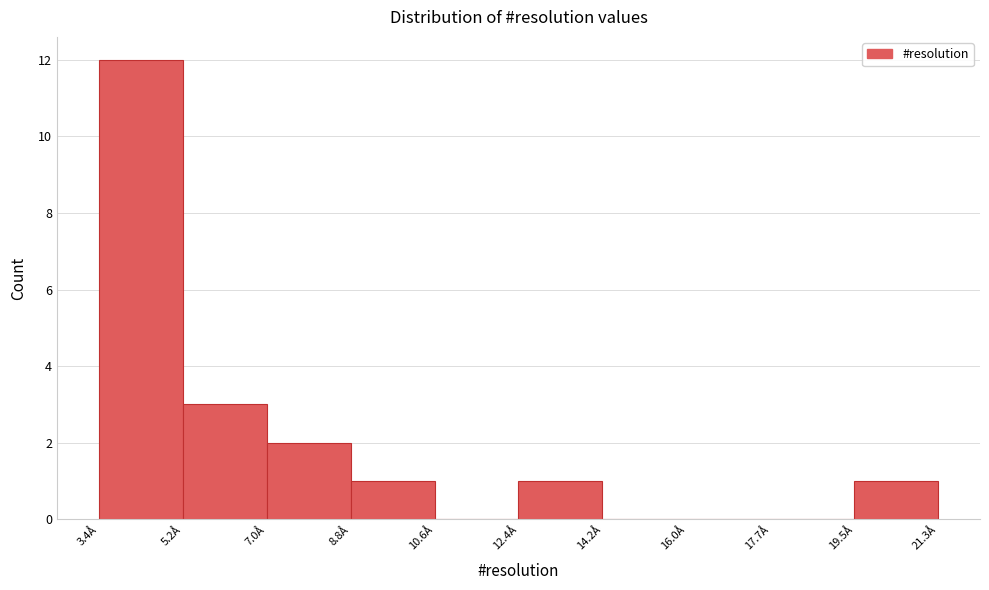

Reading left to right, transcribe this chart: for each bar, give the range it covers on the x-axis and its height. Neither the bar edges nor the heights are printed on the chart, so give them approximately, as read against the axes.

3.4 to 5.2: 12
5.2 to 7.0: 3
7.0 to 8.8: 2
8.8 to 10.6: 1
10.6 to 12.4: 0
12.4 to 14.2: 1
14.2 to 16.0: 0
16.0 to 17.8: 0
17.8 to 19.6: 0
19.6 to 21.4: 1